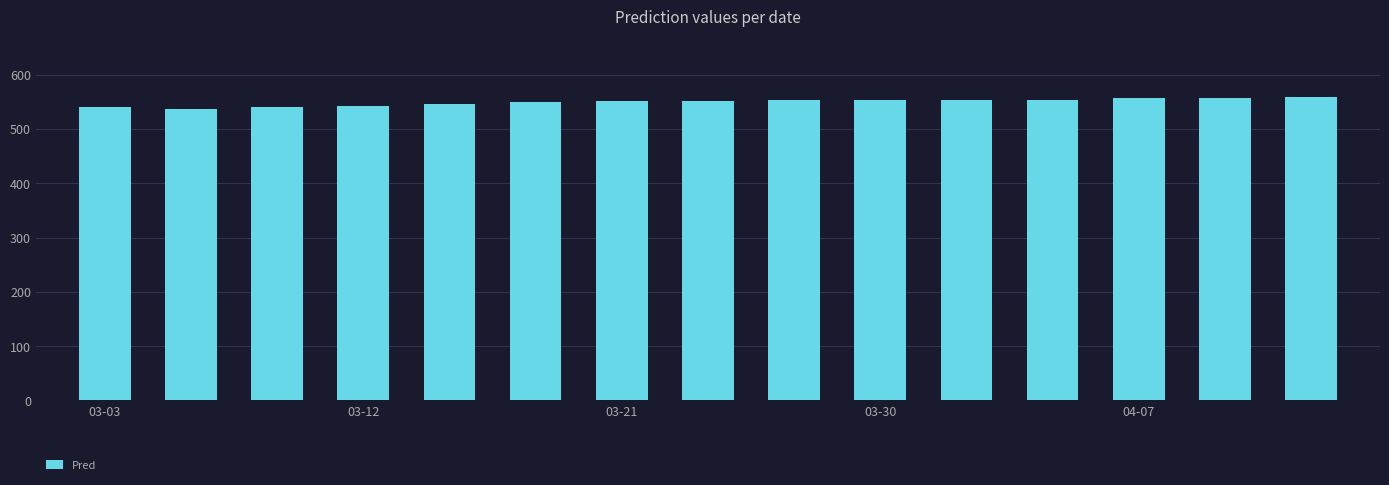

How many data points does each series have?

15